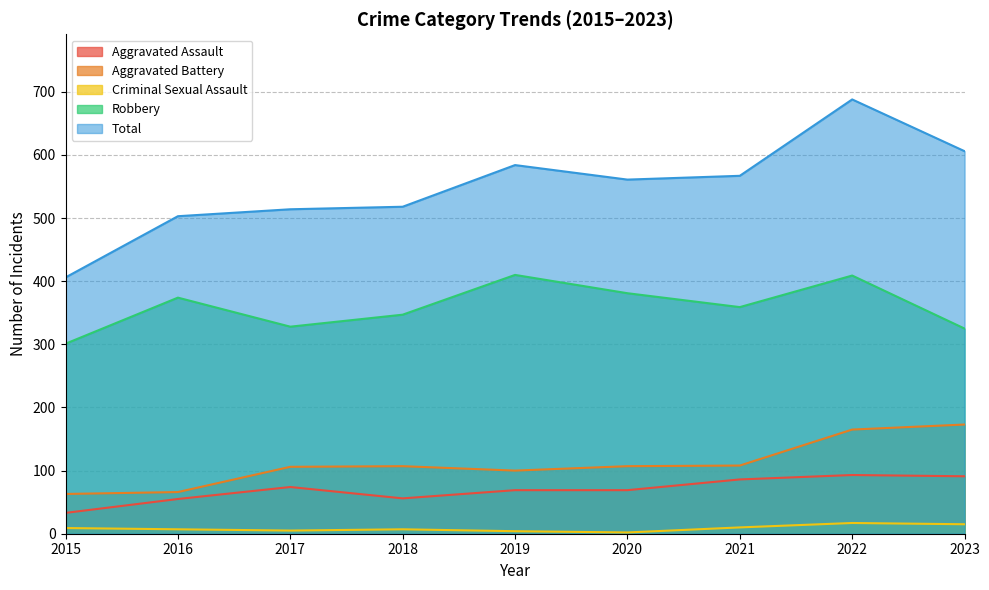

Reading left to right, extract all data points from this chart.

Aggravated Assault: 2015=33	2016=55	2017=74	2018=56	2019=69	2020=69	2021=86	2022=93	2023=91
Aggravated Battery: 2015=63	2016=66	2017=106	2018=107	2019=100	2020=107	2021=108	2022=165	2023=173
Criminal Sexual Assault: 2015=9	2016=7	2017=5	2018=7	2019=4	2020=2	2021=10	2022=17	2023=15
Robbery: 2015=301	2016=374	2017=328	2018=347	2019=410	2020=381	2021=359	2022=409	2023=325
Total: 2015=406	2016=503	2017=514	2018=518	2019=584	2020=561	2021=567	2022=688	2023=606